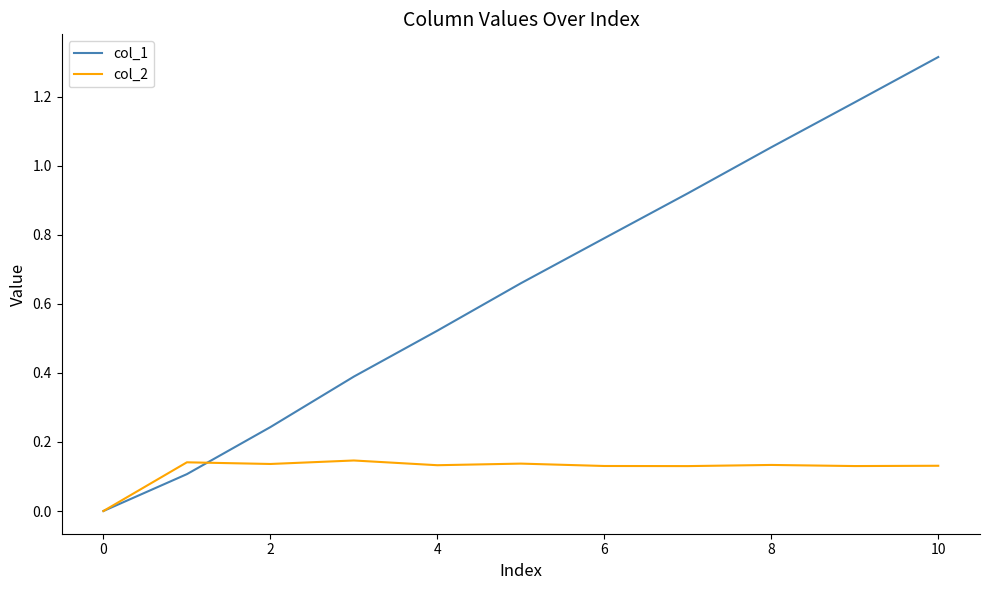

List the series in order of their overall mean, highest first.

col_1, col_2